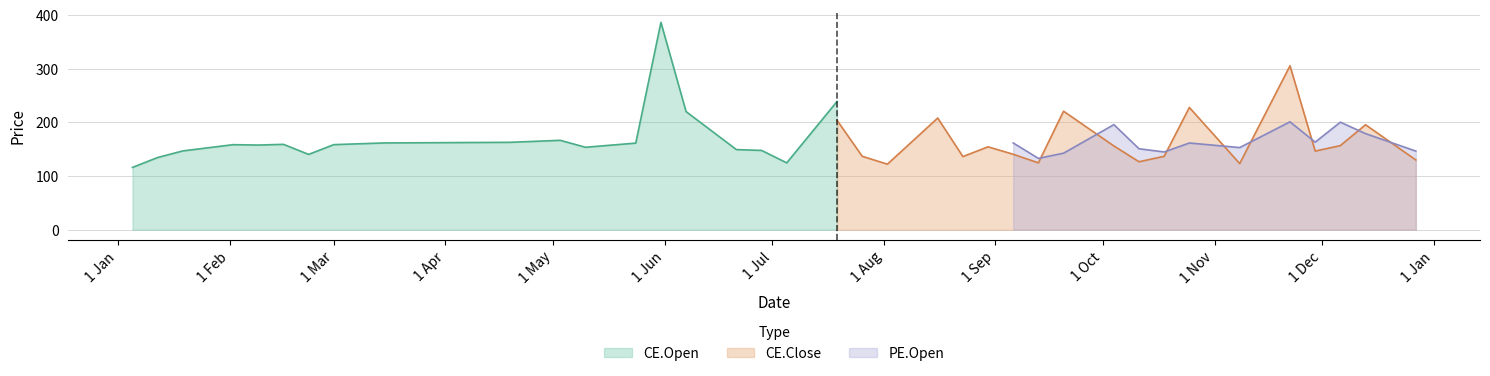

What is the lowest value of the CE.Open series?

116.0